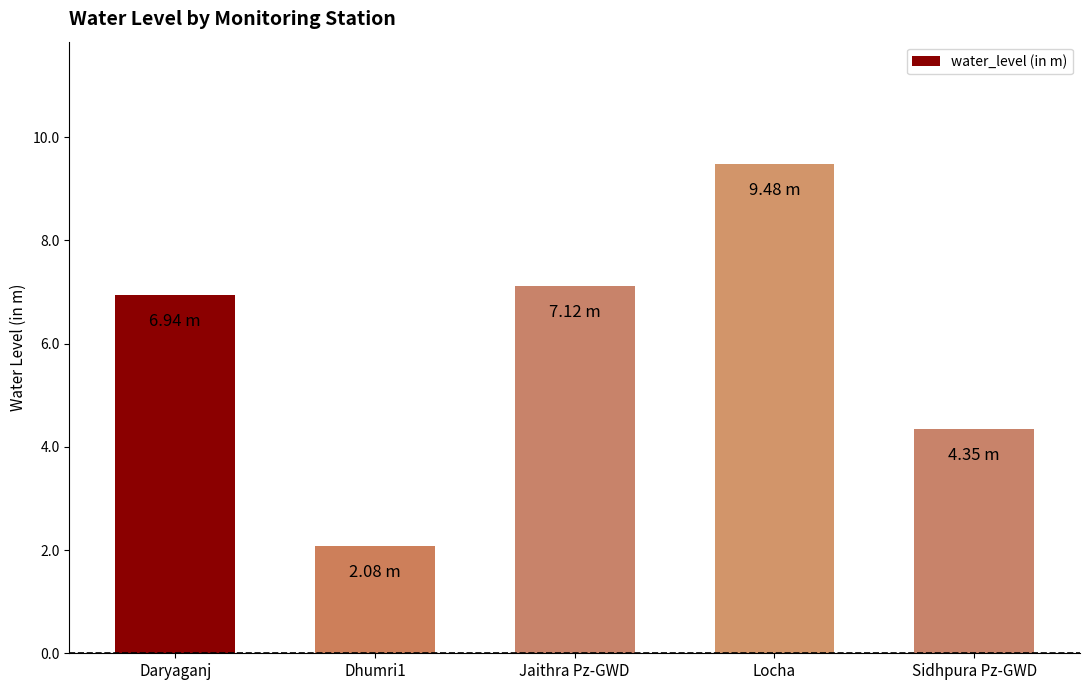

What is the ratio of the value at Sidhpura Pz-GWD to the value at Daryaganj?

0.6